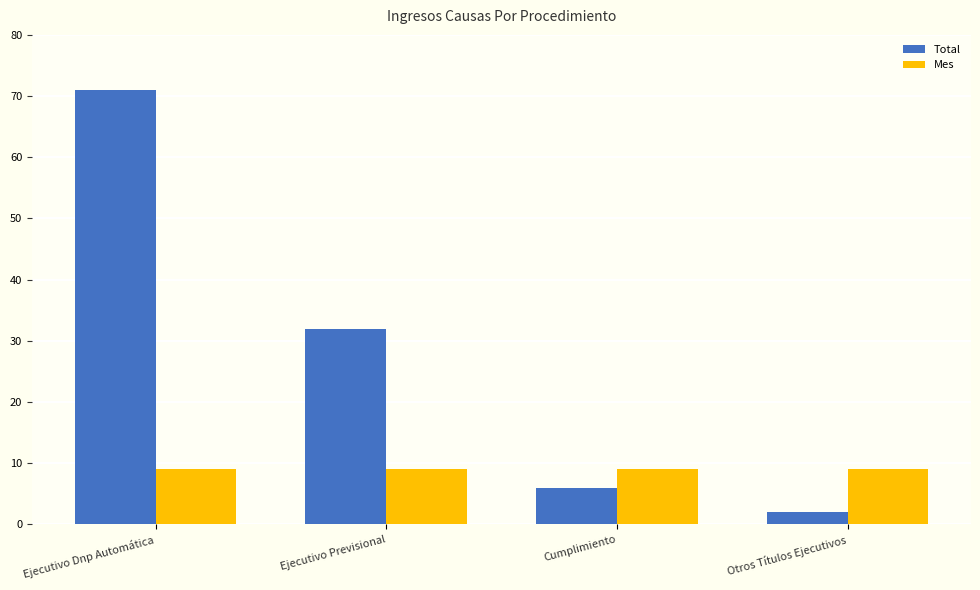

Reading right to left, transcribe all the data shown in this chart.

Total: Otros Títulos Ejecutivos=2	Cumplimiento=6	Ejecutivo Previsional=32	Ejecutivo Dnp Automática=71
Mes: Otros Títulos Ejecutivos=9	Cumplimiento=9	Ejecutivo Previsional=9	Ejecutivo Dnp Automática=9